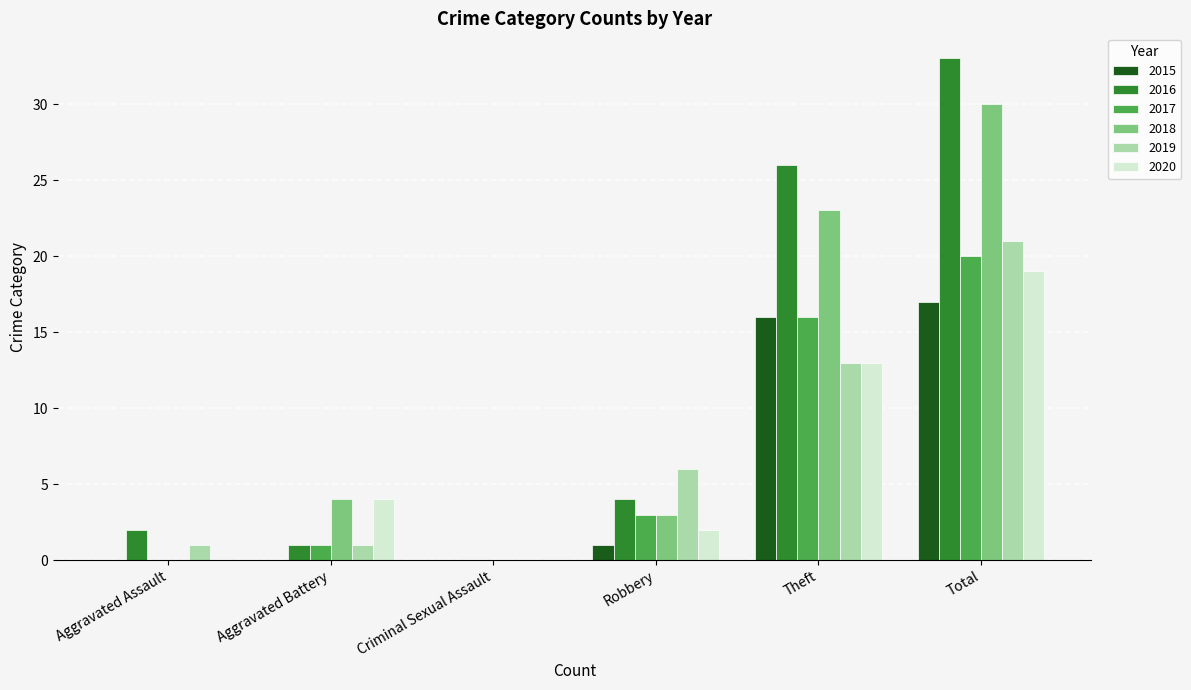

At which label does 2019 reach its peak?

Total